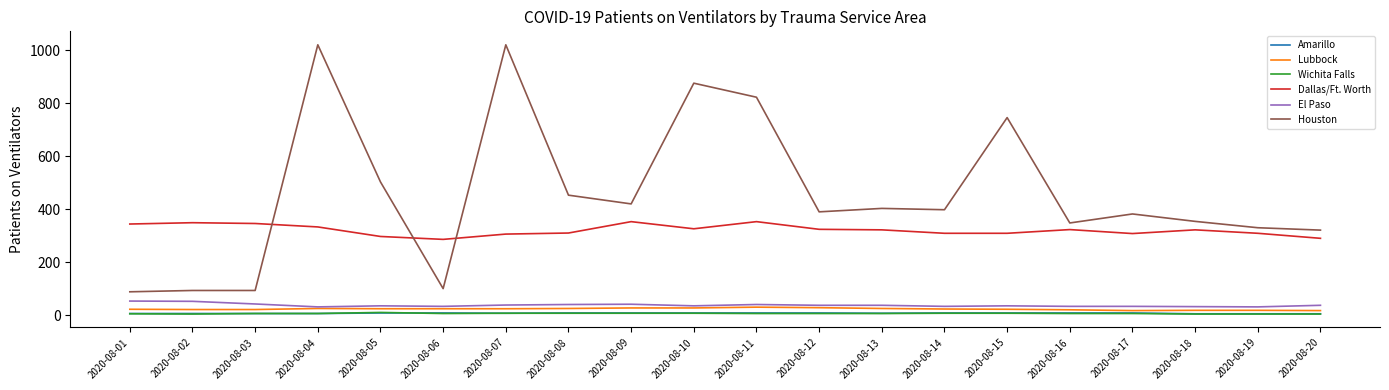

Which series has the largest total across all categories?

Houston